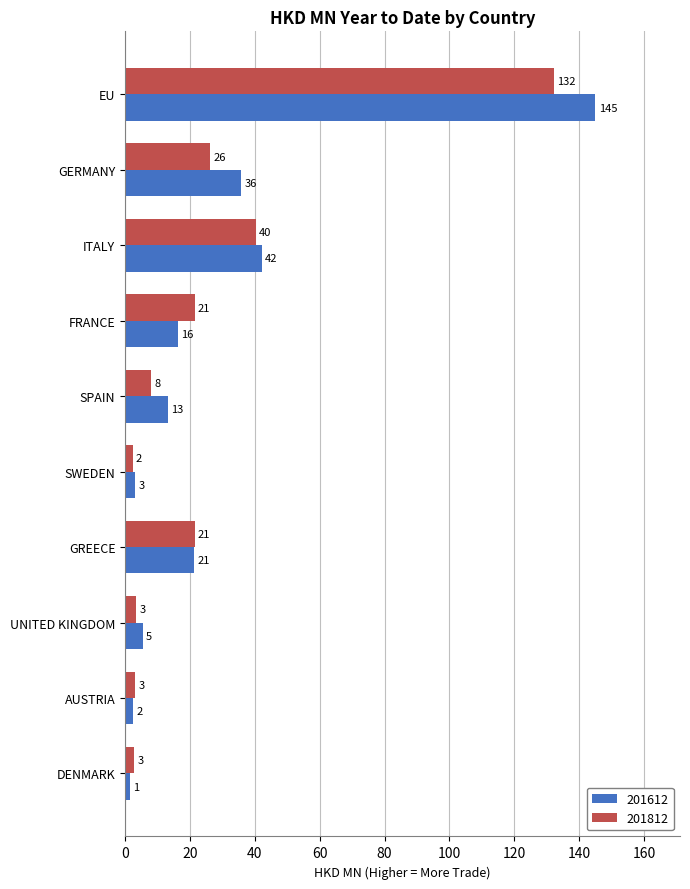

At SWEDEN, list the series in order from smallest to largest.

201812, 201612